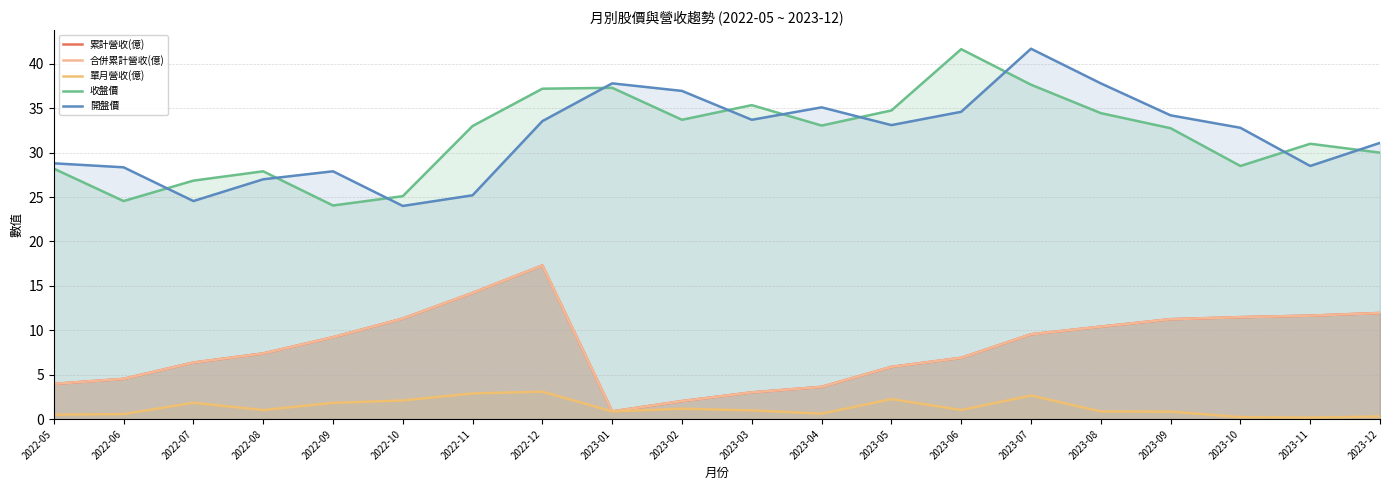

At how many categories does at least one series exceed 40?

2